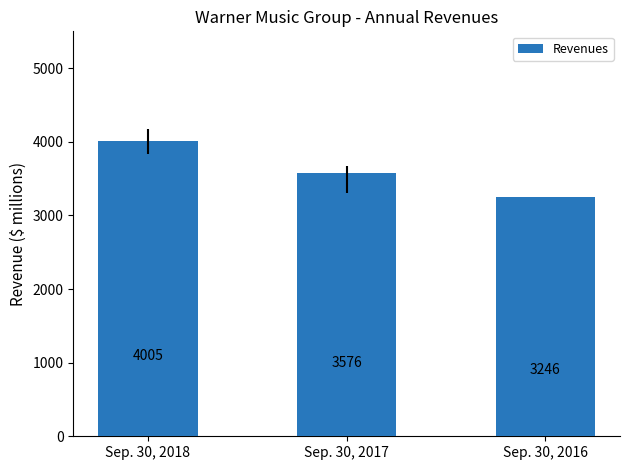

Where does the data first go above 3576?

Sep. 30, 2018